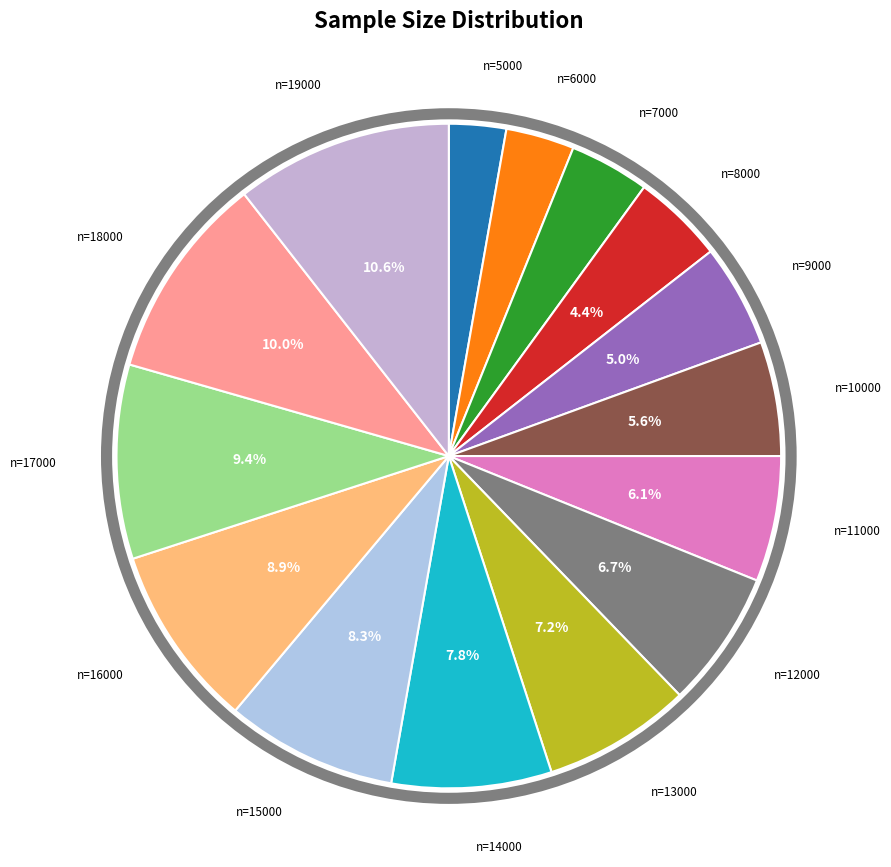

Which slice is the largest?

19000